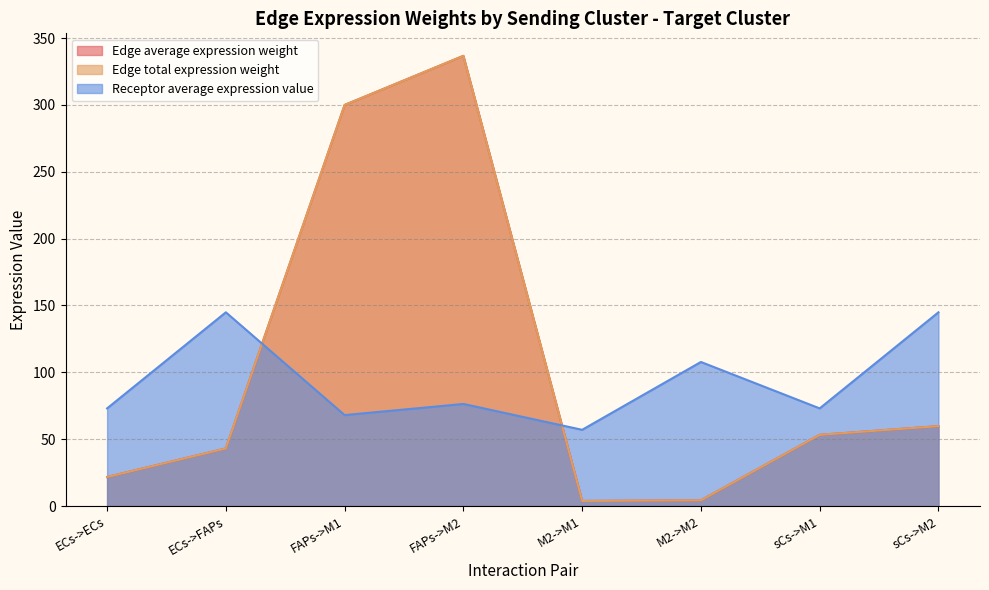

Between FAPs->M2 and ECs->FAPs, which is larger?

FAPs->M2